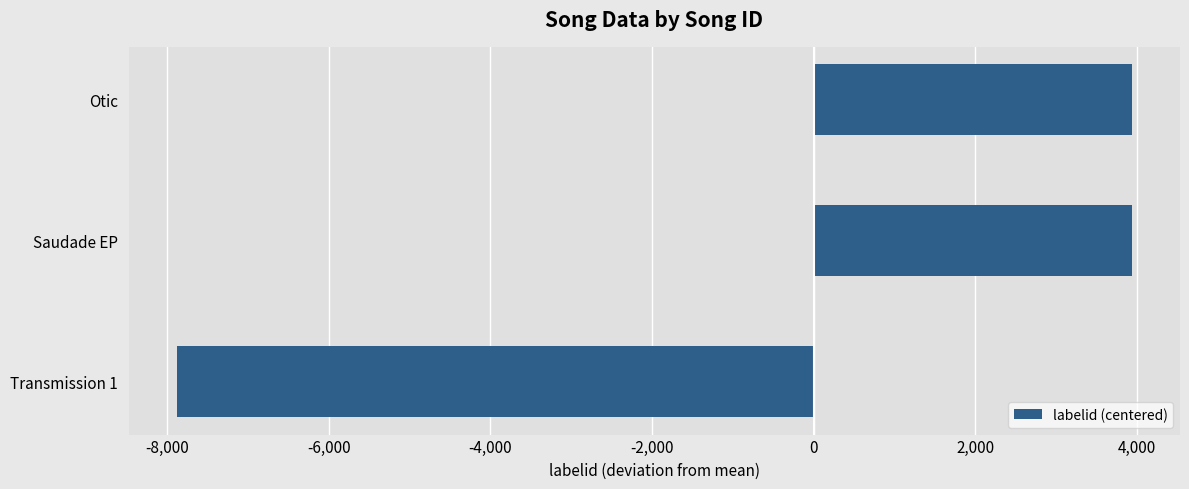

What is the sum of the values at Otic and Transmission 1?

-3940